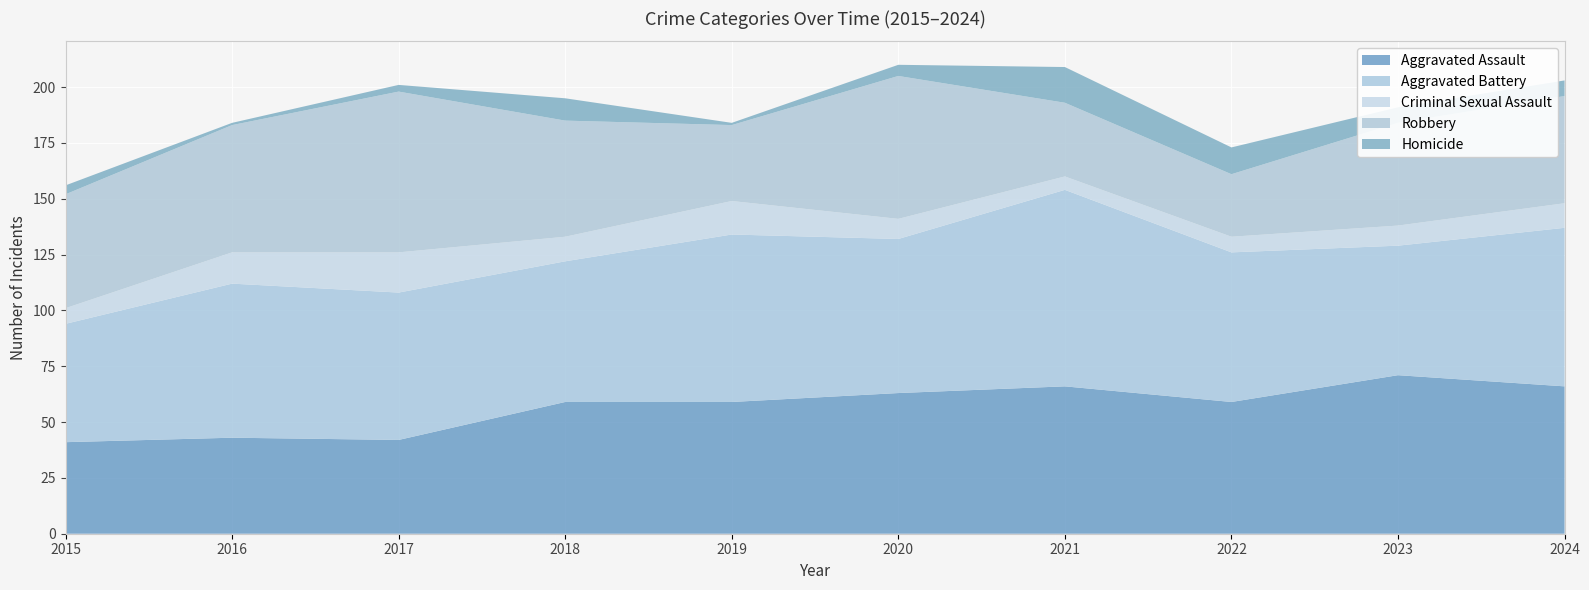

Reading left to right, what are all the values shown in this chart?

Aggravated Assault: 2015=41	2016=43	2017=42	2018=59	2019=59	2020=63	2021=66	2022=59	2023=71	2024=66
Aggravated Battery: 2015=53	2016=69	2017=66	2018=63	2019=75	2020=69	2021=88	2022=67	2023=58	2024=71
Criminal Sexual Assault: 2015=7	2016=14	2017=18	2018=11	2019=15	2020=9	2021=6	2022=7	2023=9	2024=11
Robbery: 2015=51	2016=57	2017=72	2018=52	2019=34	2020=64	2021=33	2022=28	2023=46	2024=48
Homicide: 2015=4	2016=1	2017=3	2018=10	2019=1	2020=5	2021=16	2022=12	2023=7	2024=7